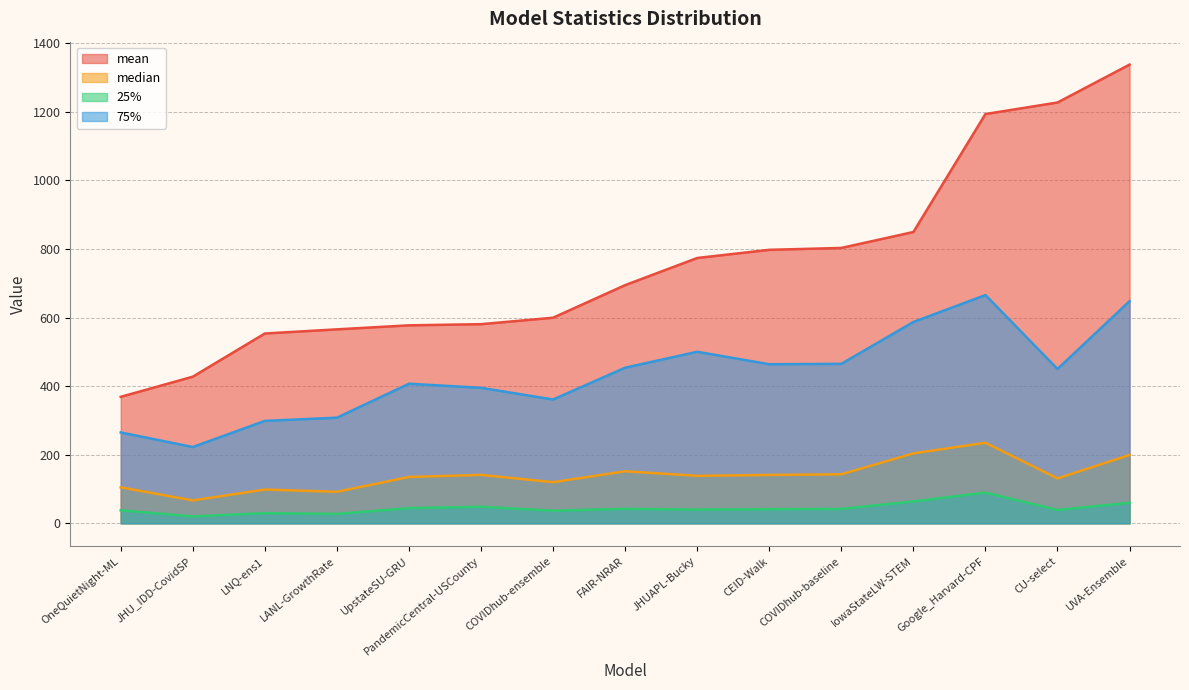

True or false: median and mean intersect in this chart.

False